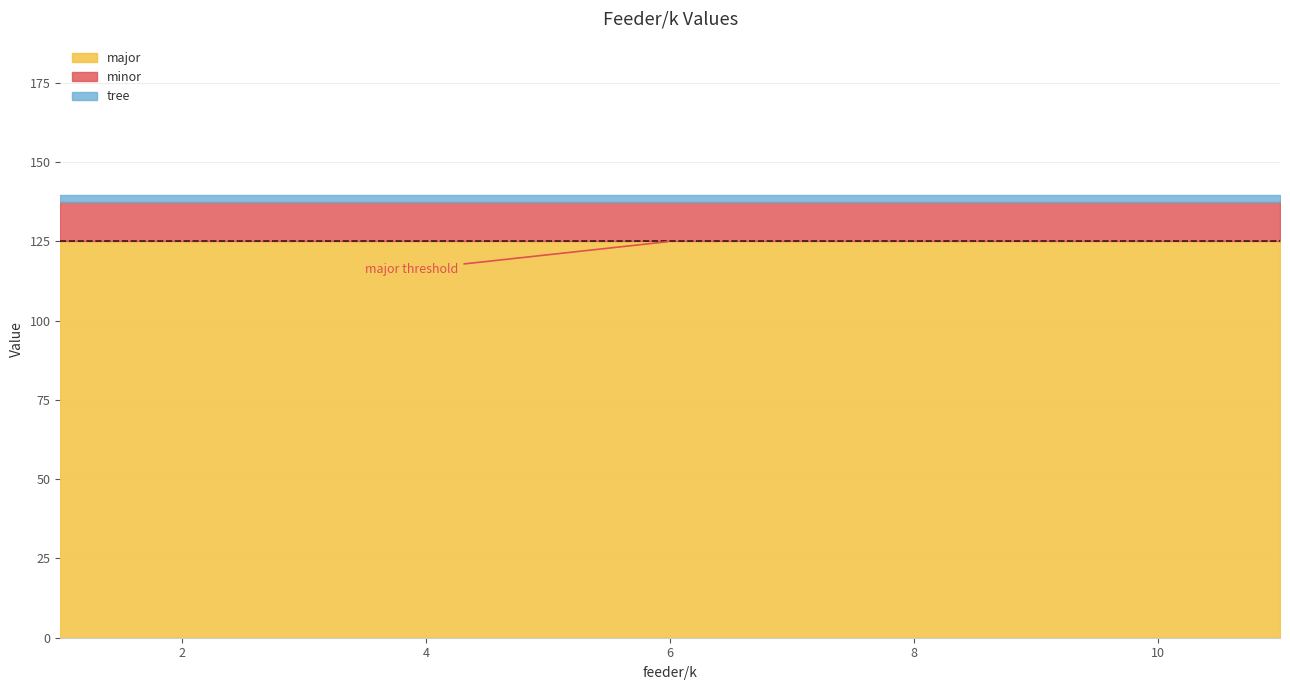

The minor series shows 19.8 at 1. True or false?

False